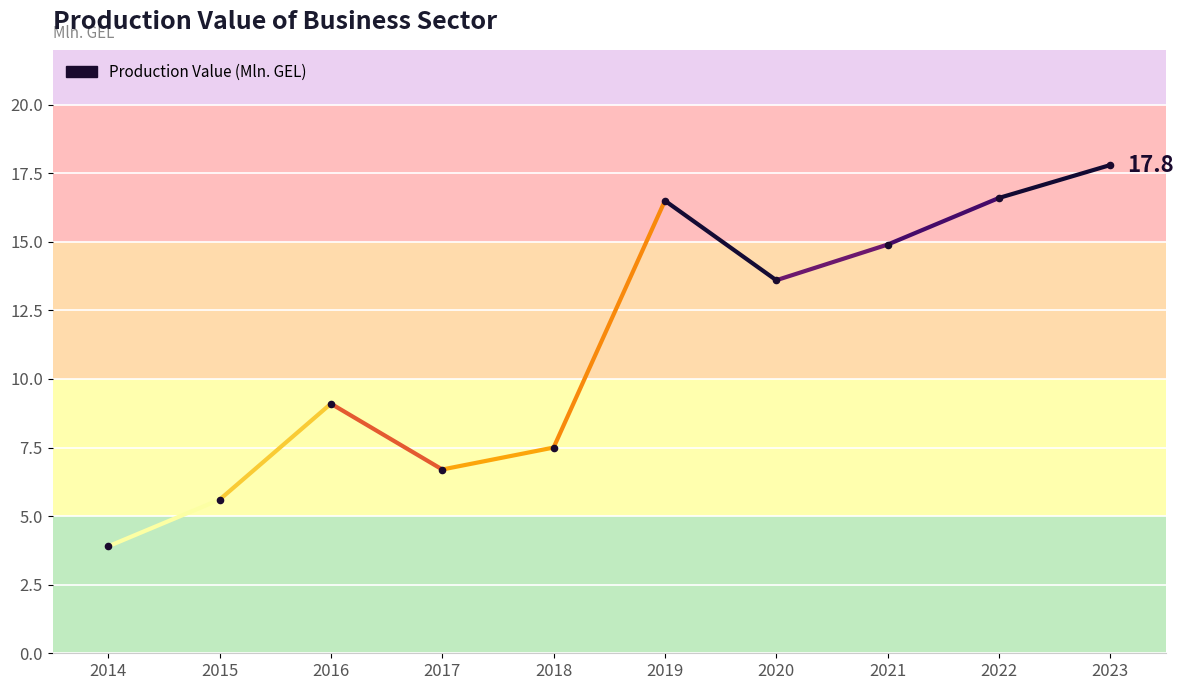

What is the change in value from 2020 to 2022?

+3.0